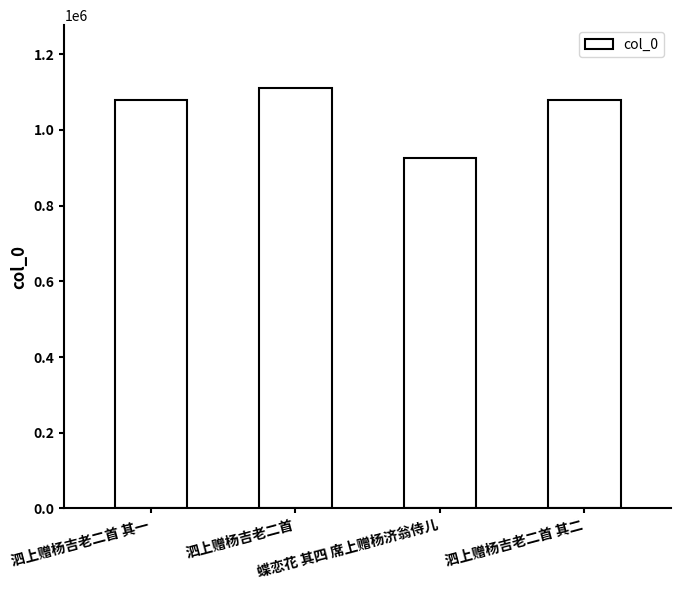

Which has a higher value, 泗上赠杨吉老二首 其一 or 泗上赠杨吉老二首?

泗上赠杨吉老二首